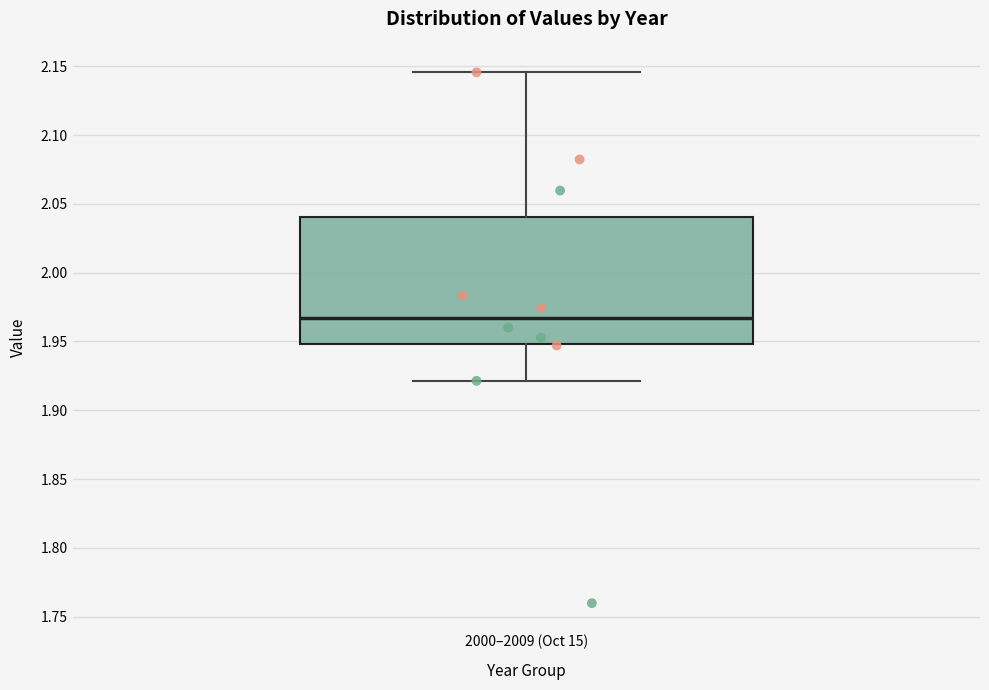

Read this box plot against the y-axis: the position of the median line, the range covered by the box, and the ends of both whiskers. The values are not printed on the chart, so give them approximately, as read against the axis.

median 1.965, box 1.950 to 2.040, whiskers 1.920 to 2.145